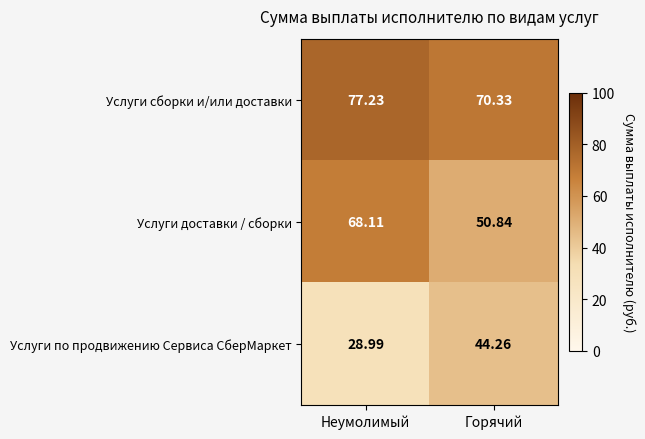

At which label does Услуги доставки / сборки first exceed 68?

Неумолимый